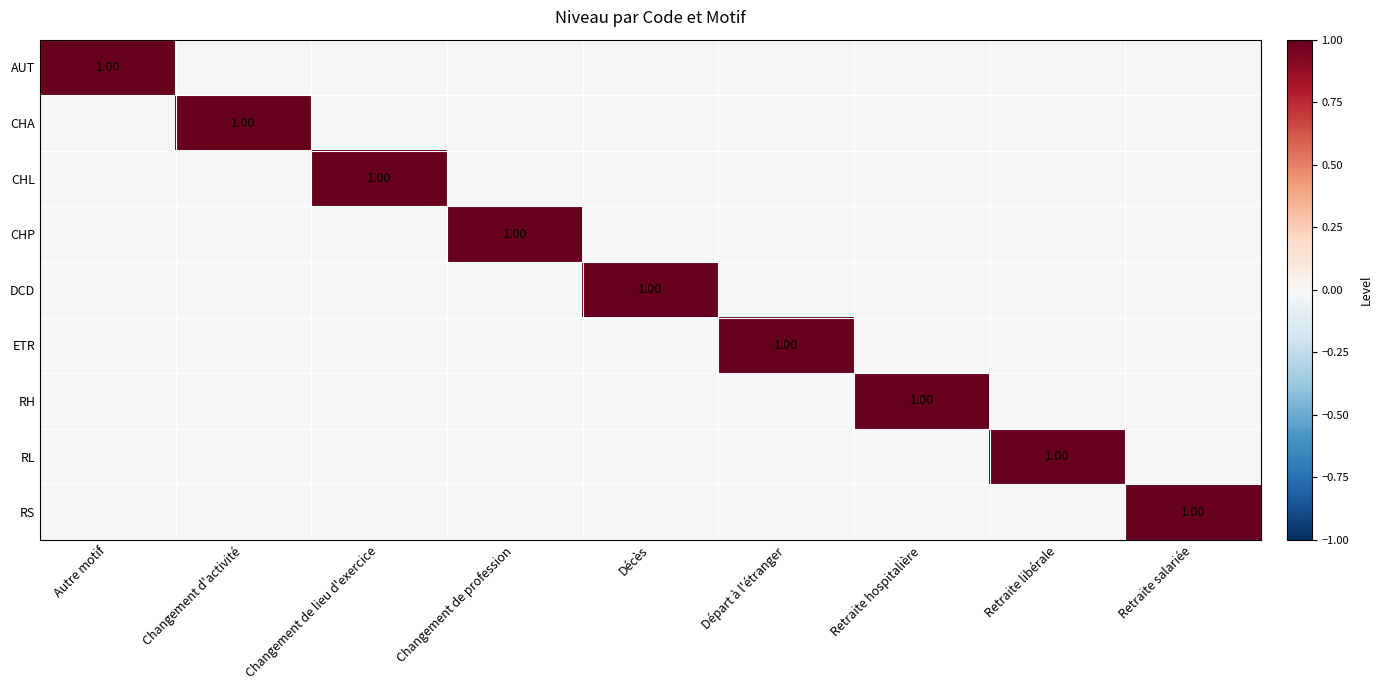

At which label does CHP reach its minimum?

Autre motif